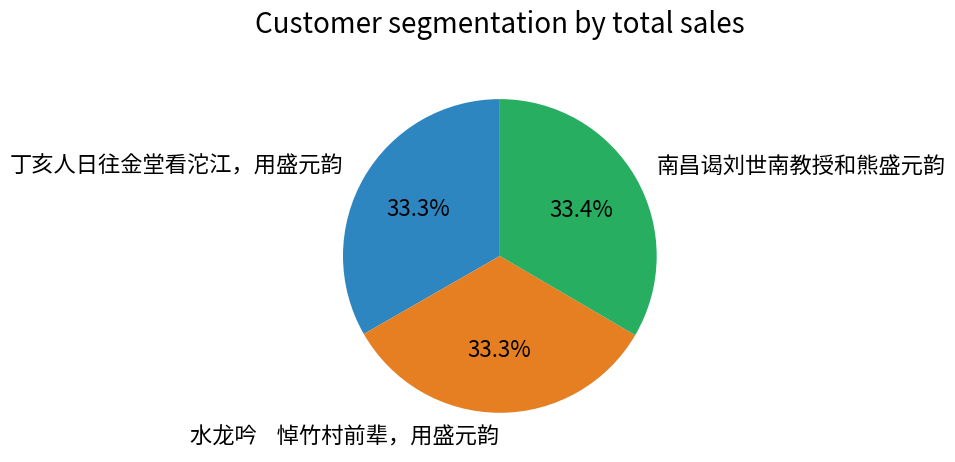

What is the ratio of the value at 丁亥人日往金堂看沱江，用盛元韵 to the value at 南昌谒刘世南教授和熊盛元韵?

1.0